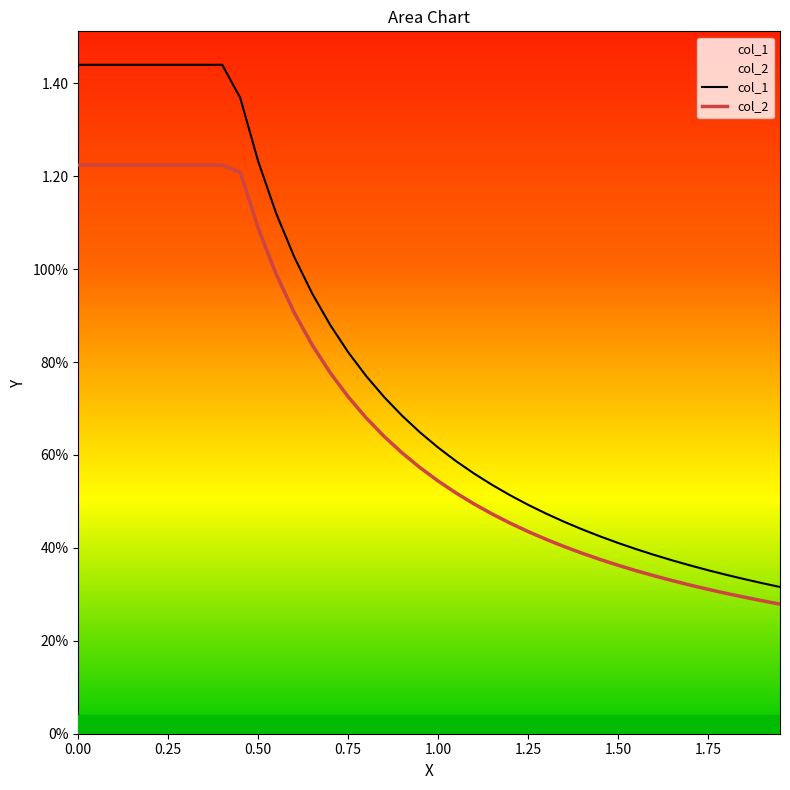

Does the chart display data point markers on the line(s)?

No